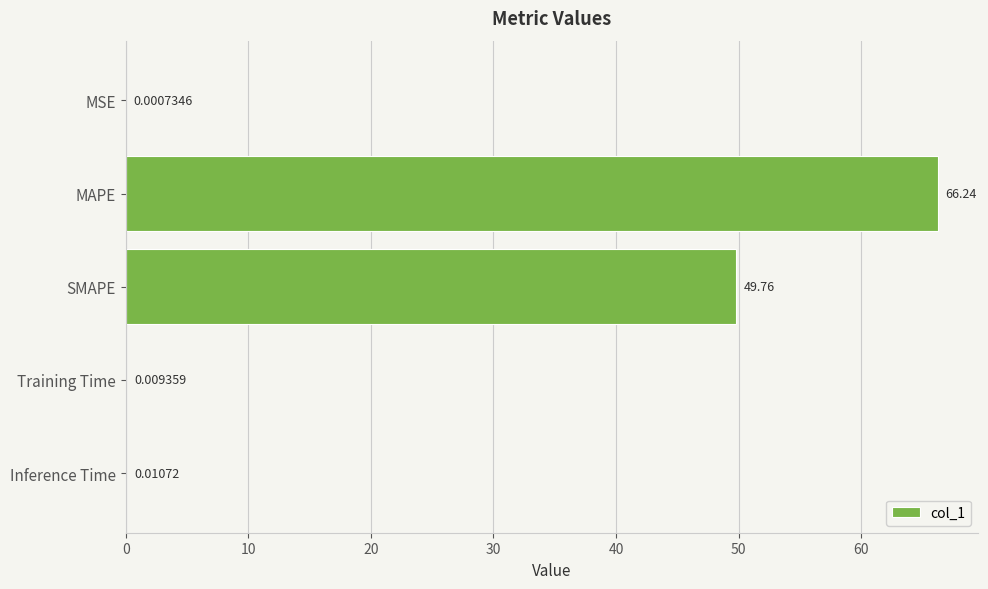

Which has a higher value, Inference Time or MSE?

Inference Time